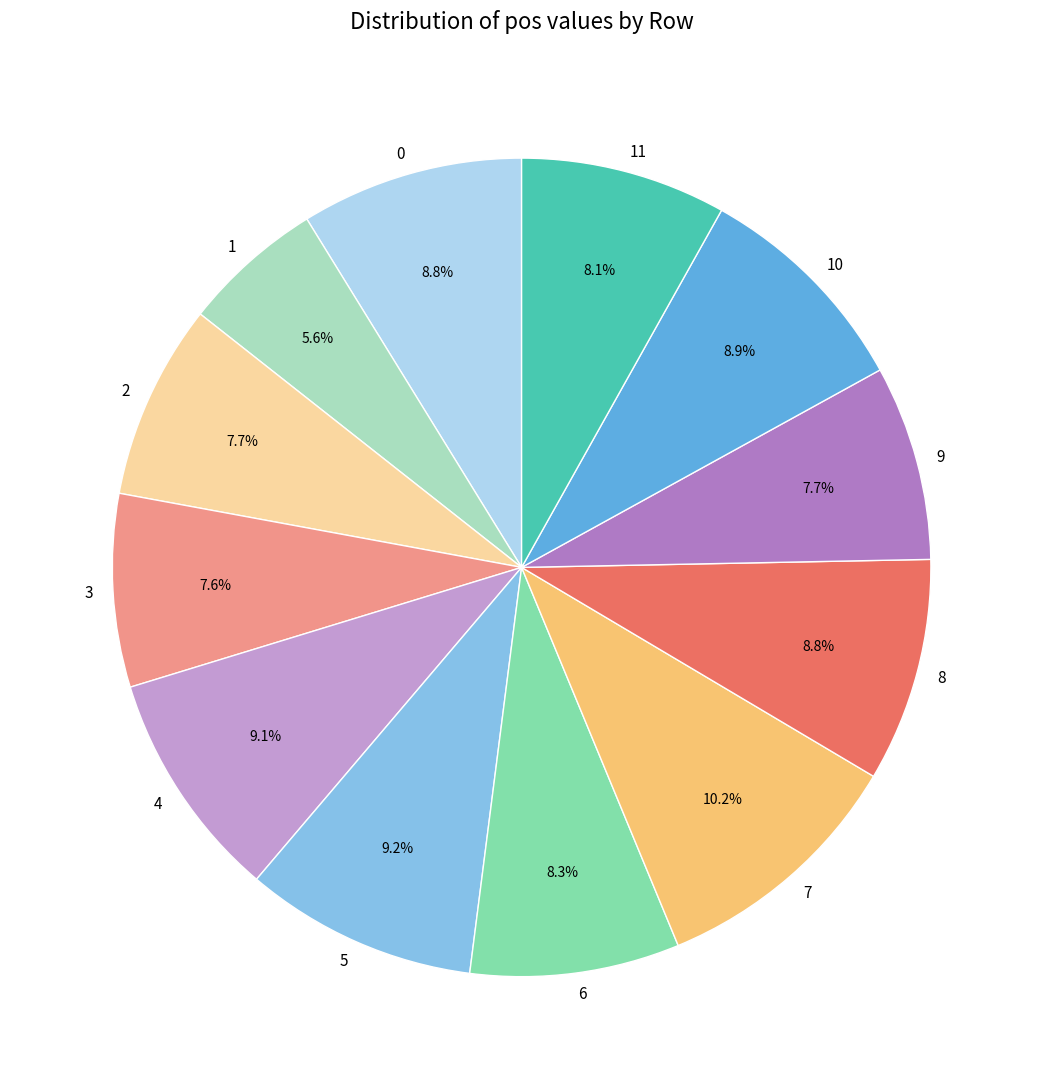

What is the largest slice in the pie chart?

7